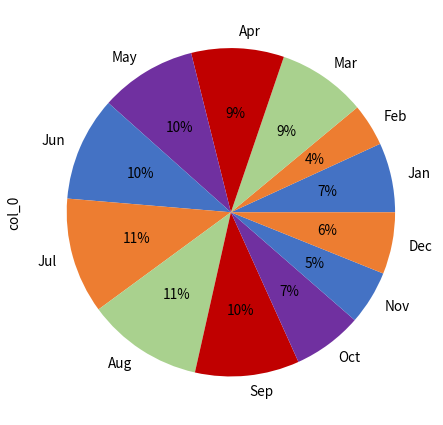

Which category has the smallest portion of the pie?

Feb